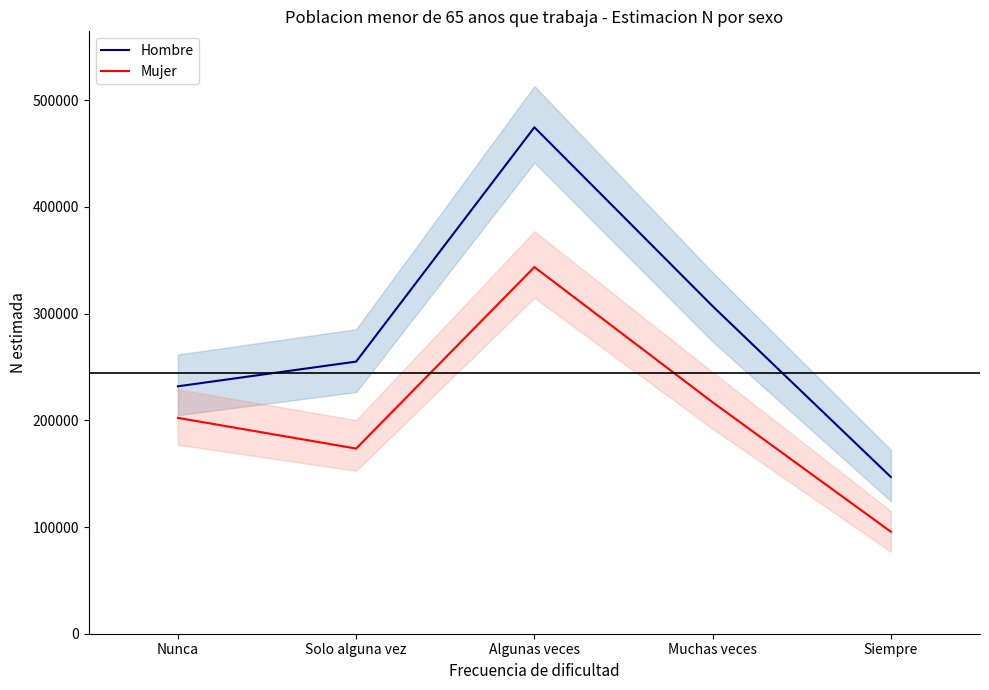

Does the chart have visible grid lines?

No